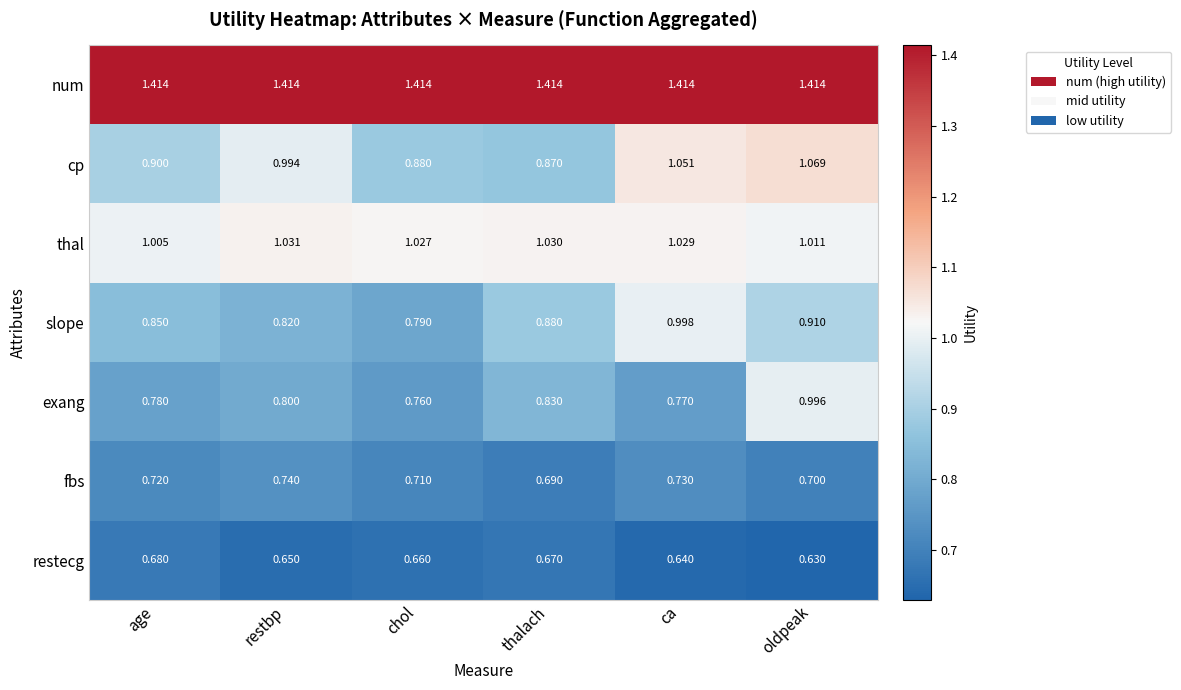

Which label corresponds to the smallest value in the chart?

oldpeak